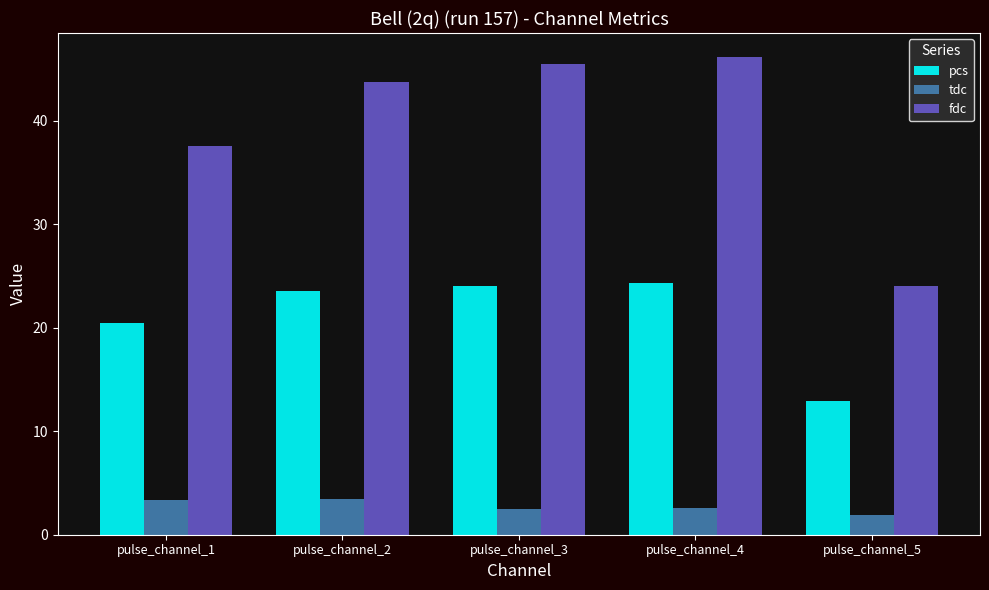

How many data points in pcs are above 23?

3